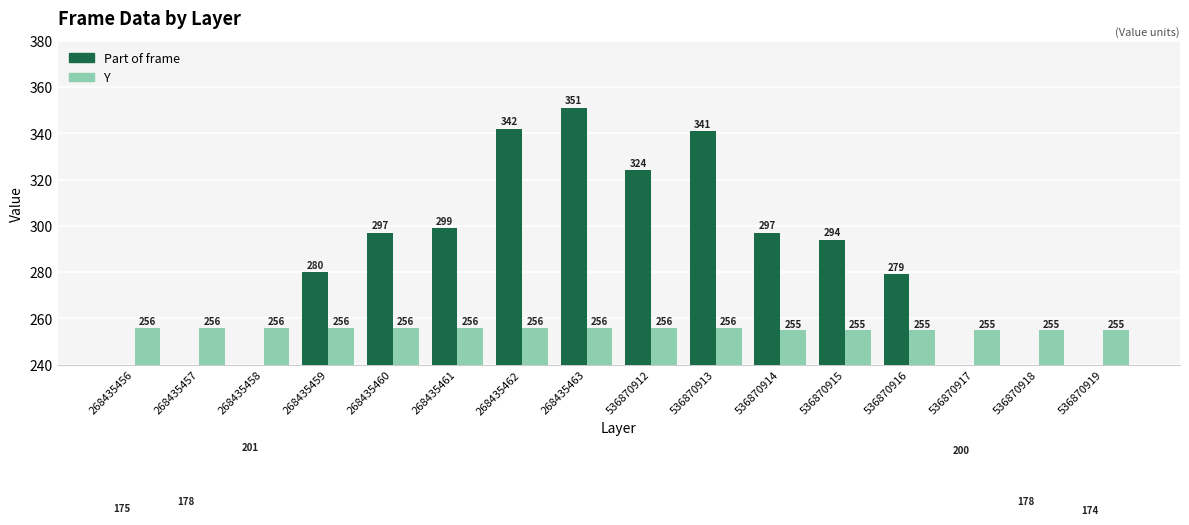

How many values in the Part of frame series exceed 294?

7